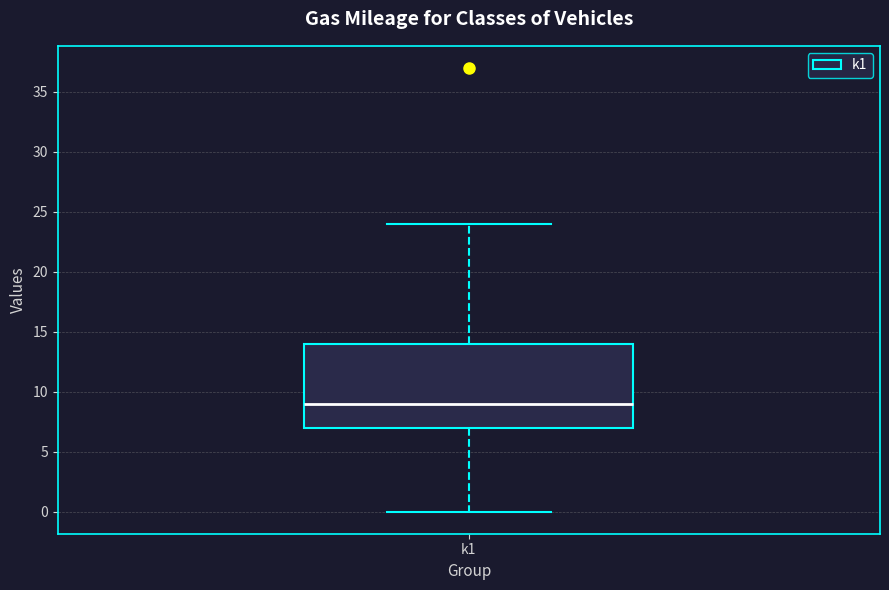

Transcribe this box plot: give where the median line is, the range the box spans, and where the two whiskers end, as read against the y-axis. The values are not printed on the chart, so give them approximately, as read against the axis.

median 9, box 7 to 14, whiskers 0 to 24